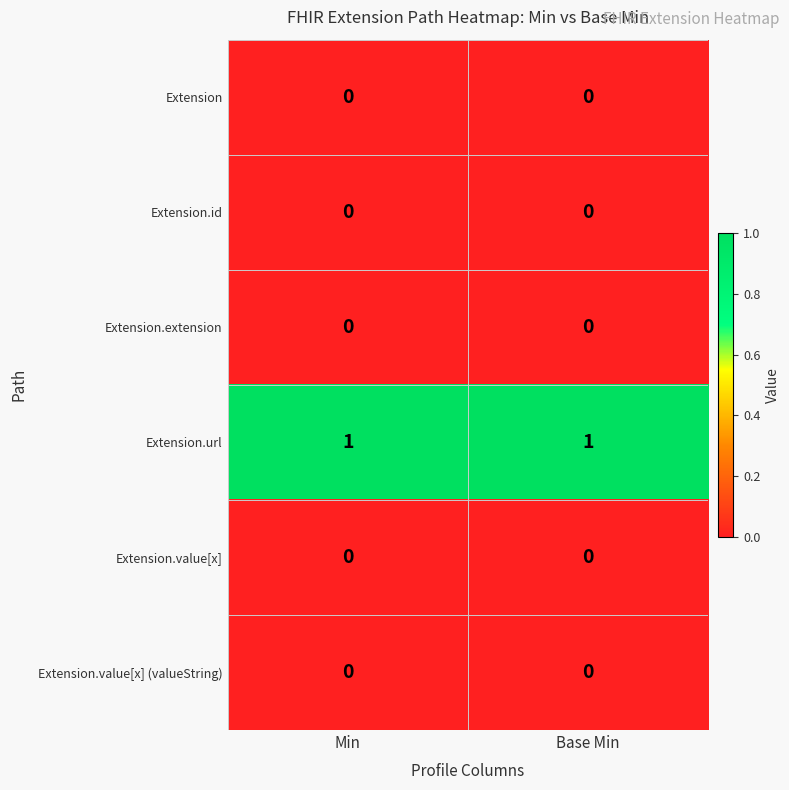

Which series has the largest total across all categories?

Extension.url